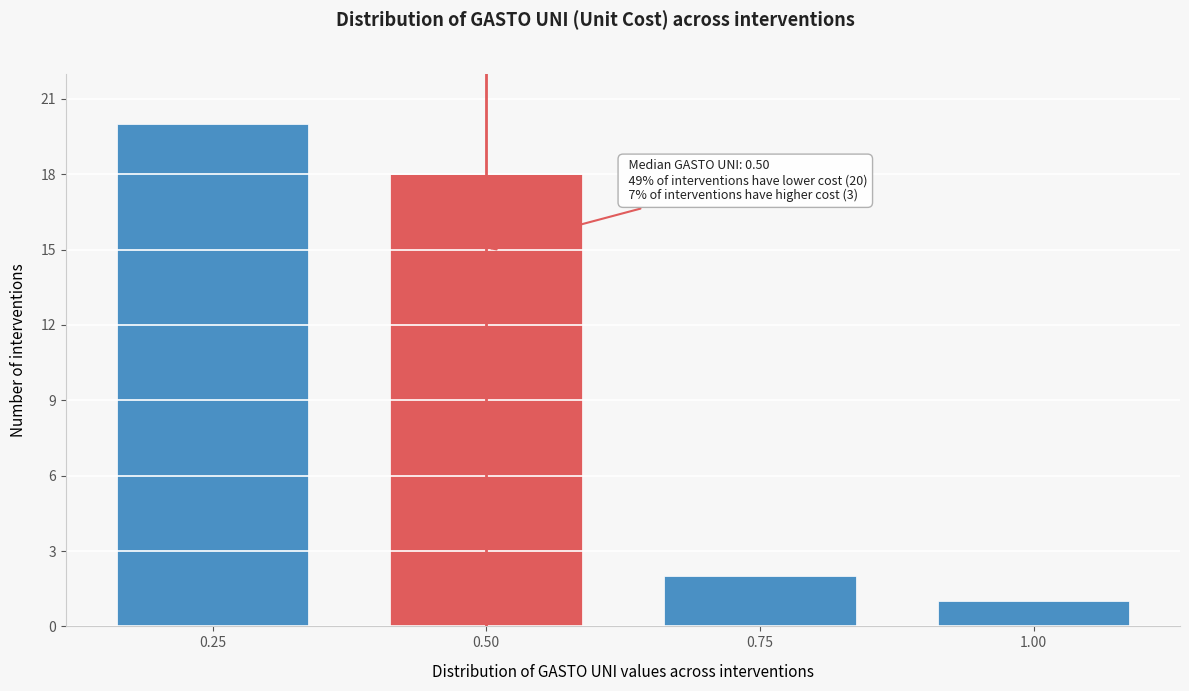

Reading right to left, list all the values displayed in this chart.

1.00=1	0.75=2	0.50=18	0.25=20